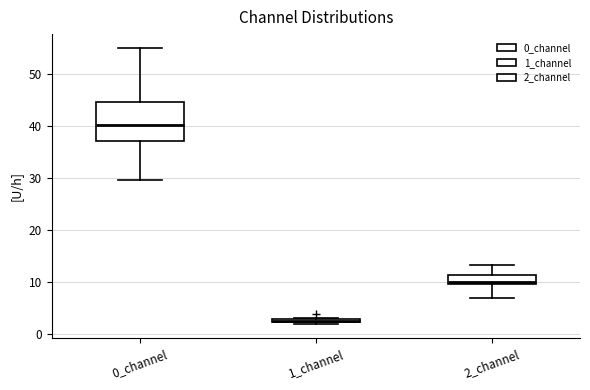

Where is the lower edge of the box for 0_channel on the y-axis? The values are not printed on the chart, so give them approximately, as read against the axis.

37